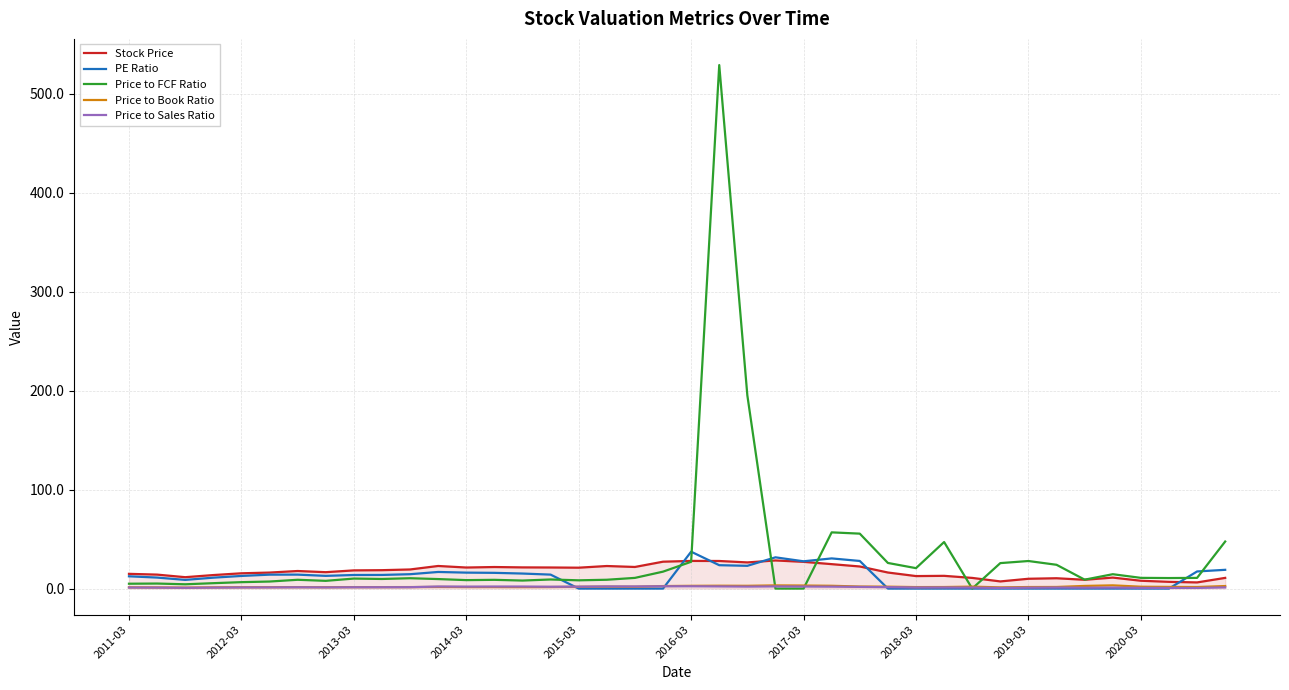

What is the maximum value shown in the chart?

528.9